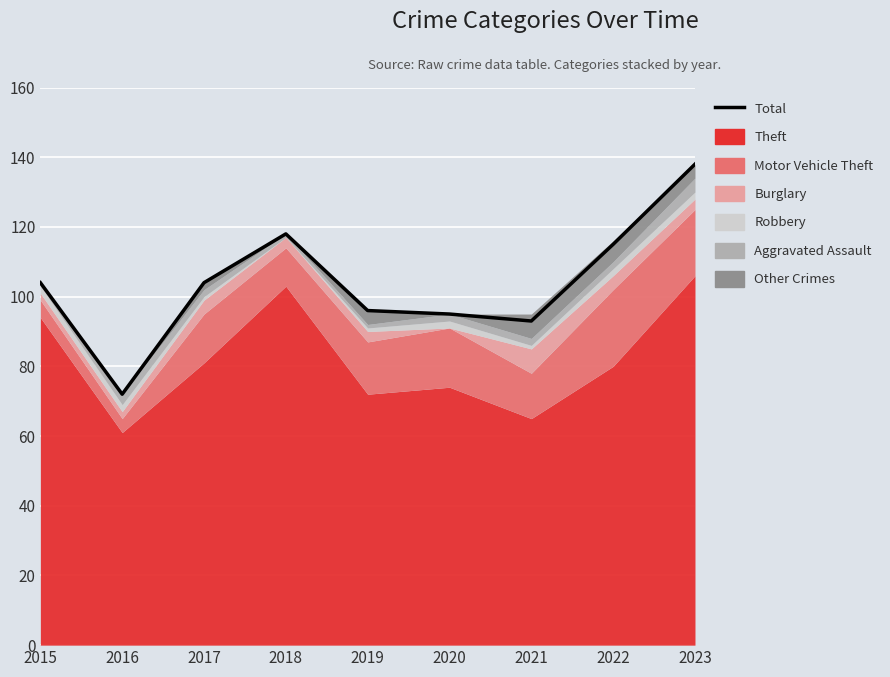

Rank the categories by value from lowest to highest.

2016, 2021, 2020, 2019, 2015, 2017, 2022, 2018, 2023